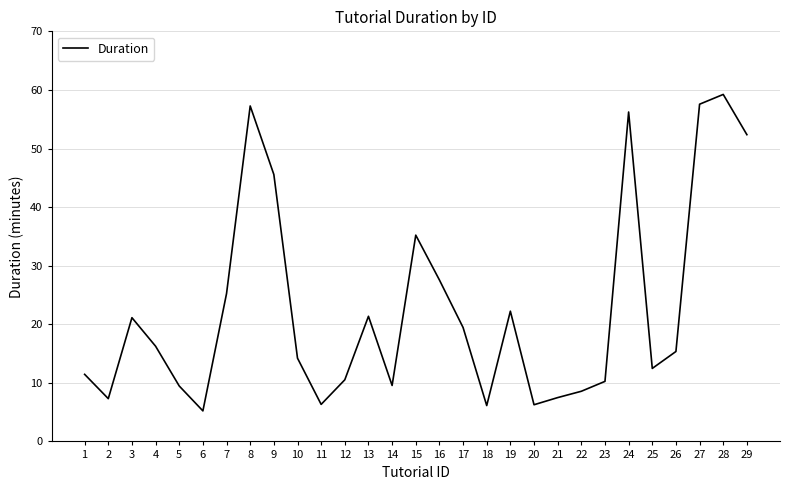

Is it true that the value at 11 is 6.3?

True